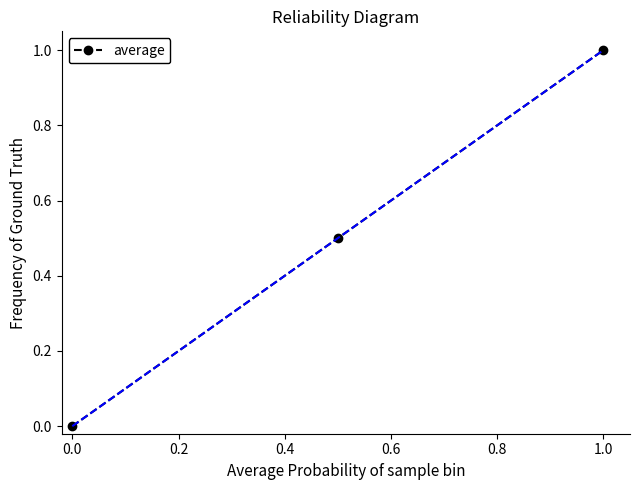

Reading left to right, list all the values displayed in this chart.

0.0	0.5	1.0